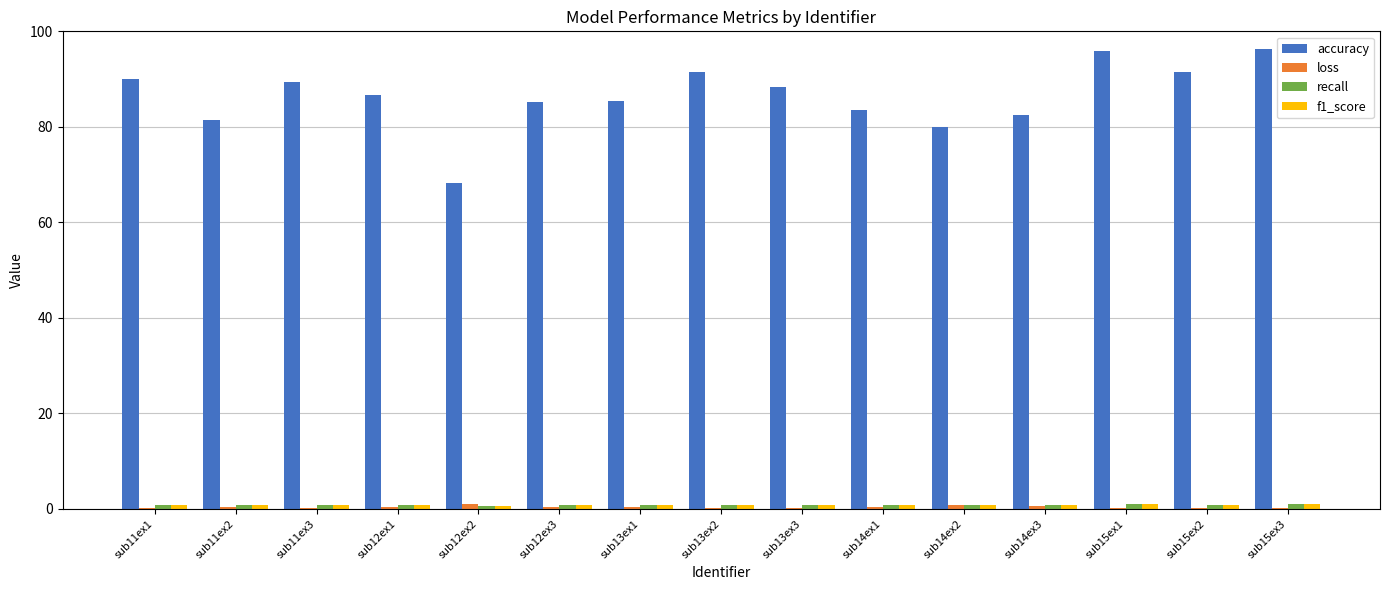

What is the sum of all accuracy values?

1295.7